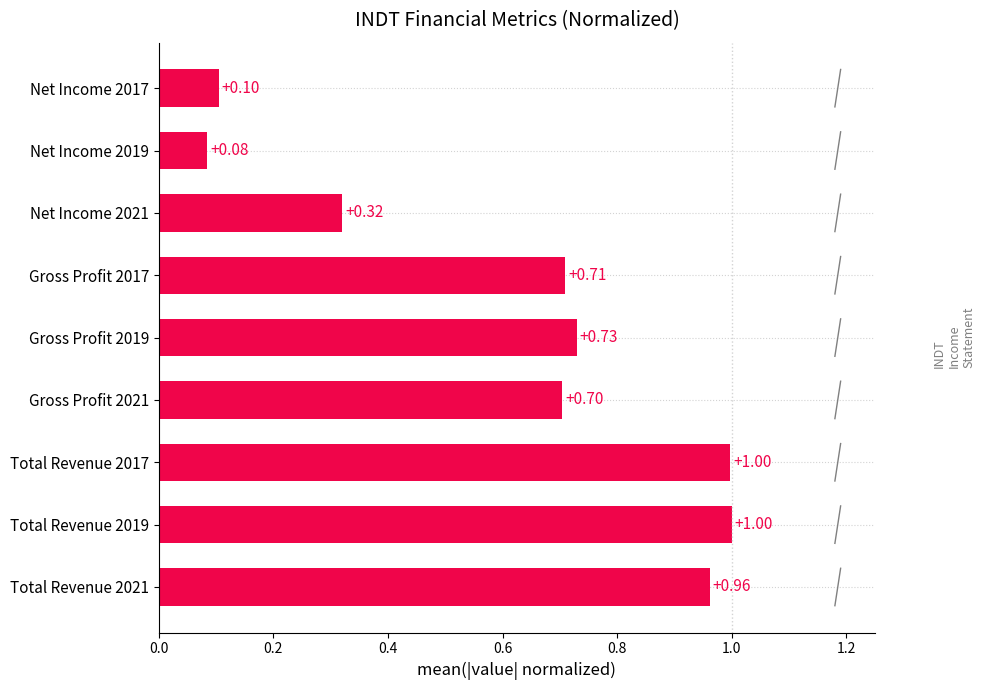

What is the sum of all values?

5.6